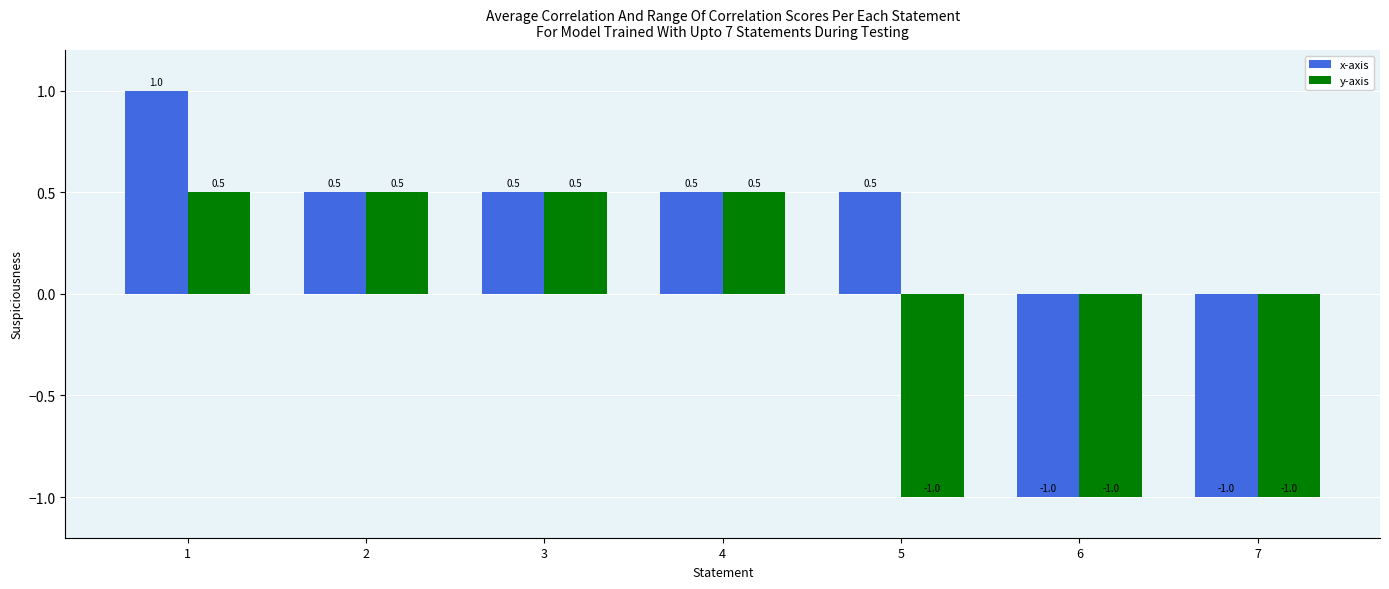

What is the greatest value displayed?

1.0